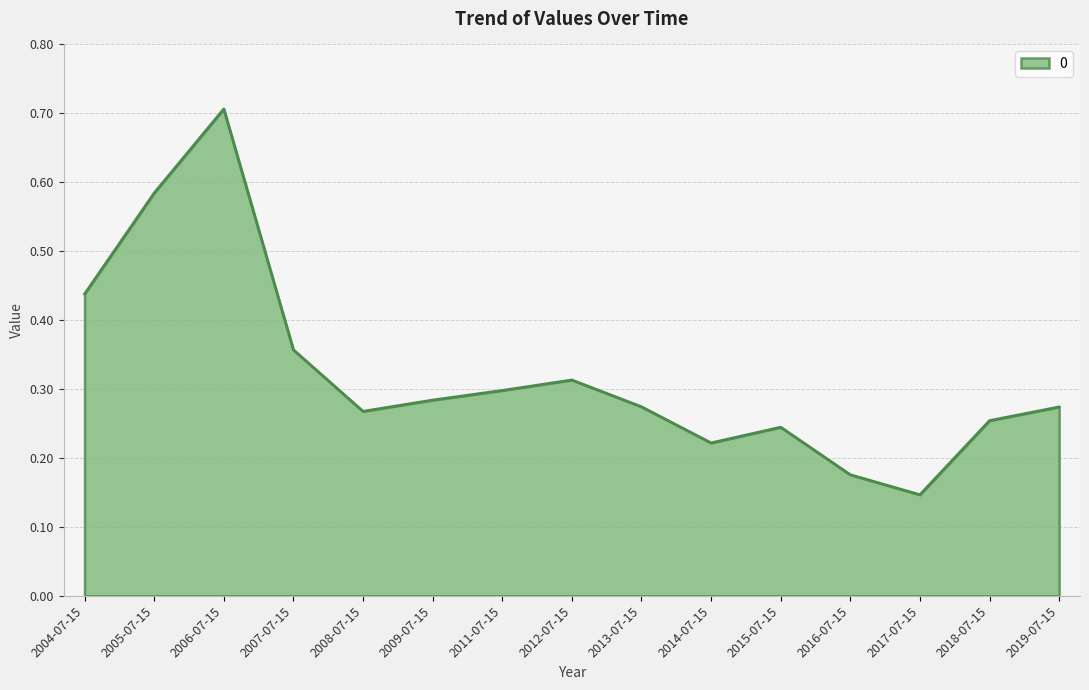

The chart shows a value of 0.6 at 2007-07-15. True or false?

False